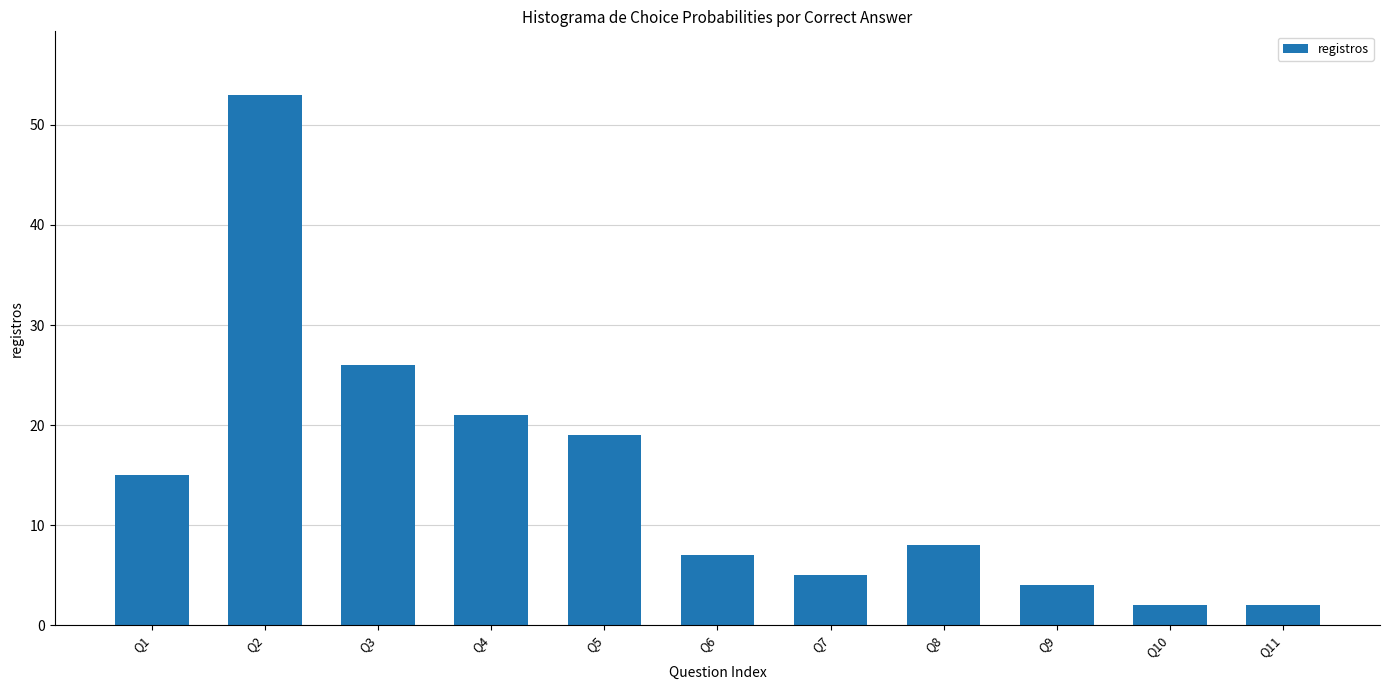

What is the change in value from Q1 to Q3?

+11